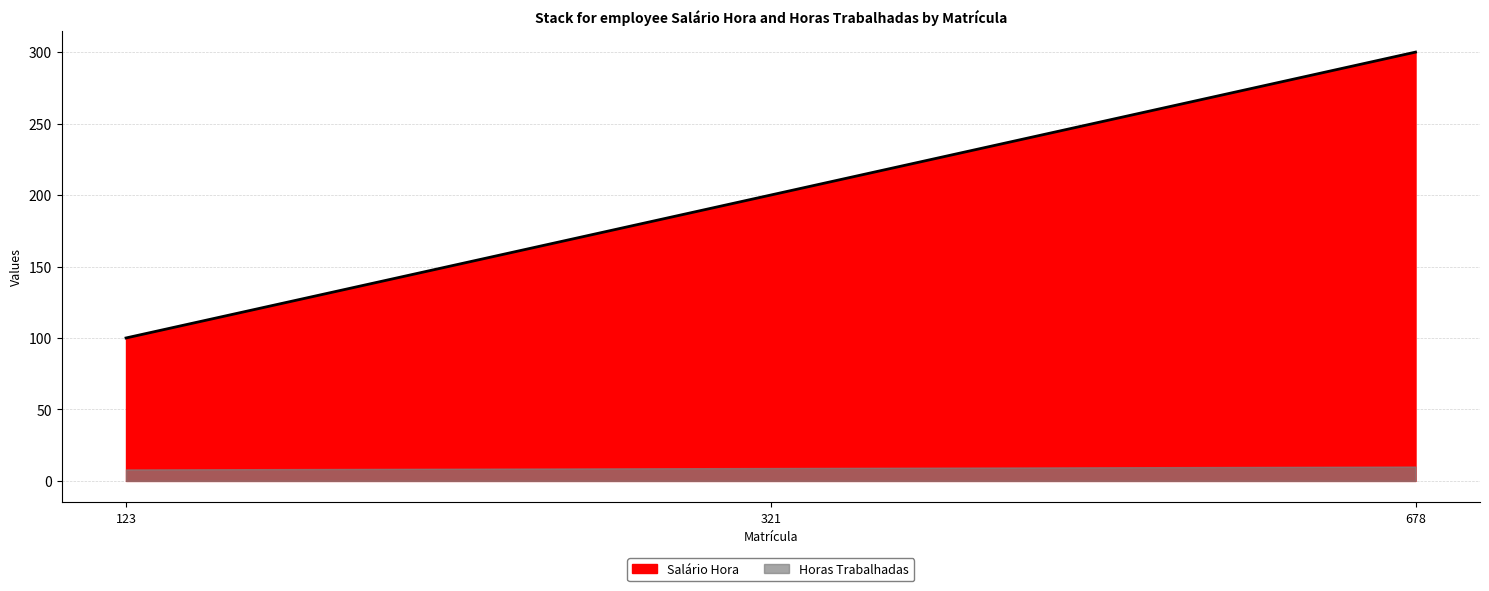

What value does the data have at 678?

300